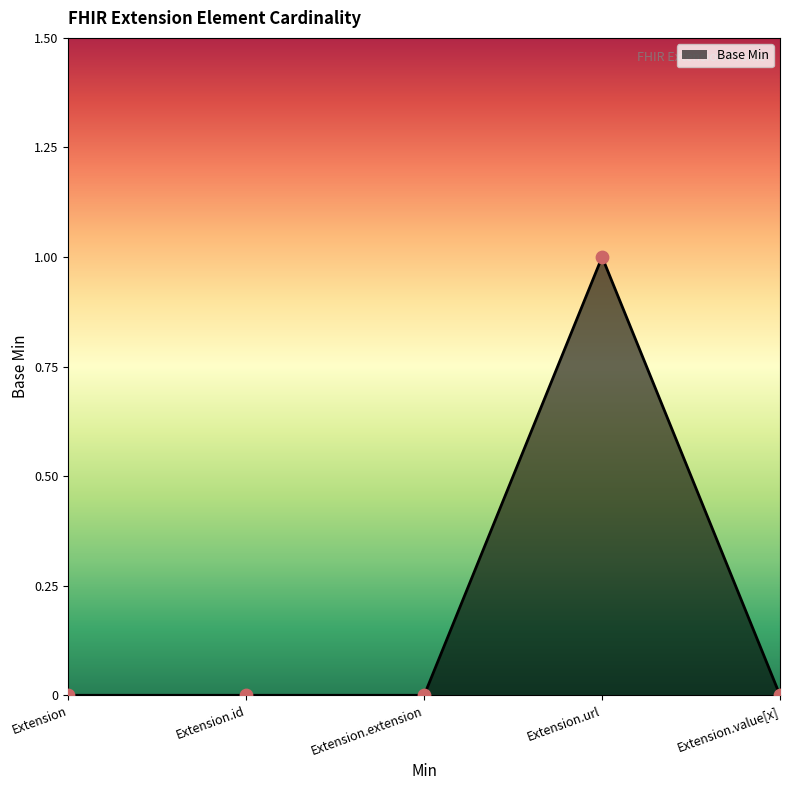

What is the change in value from Extension to Extension.url?

+1